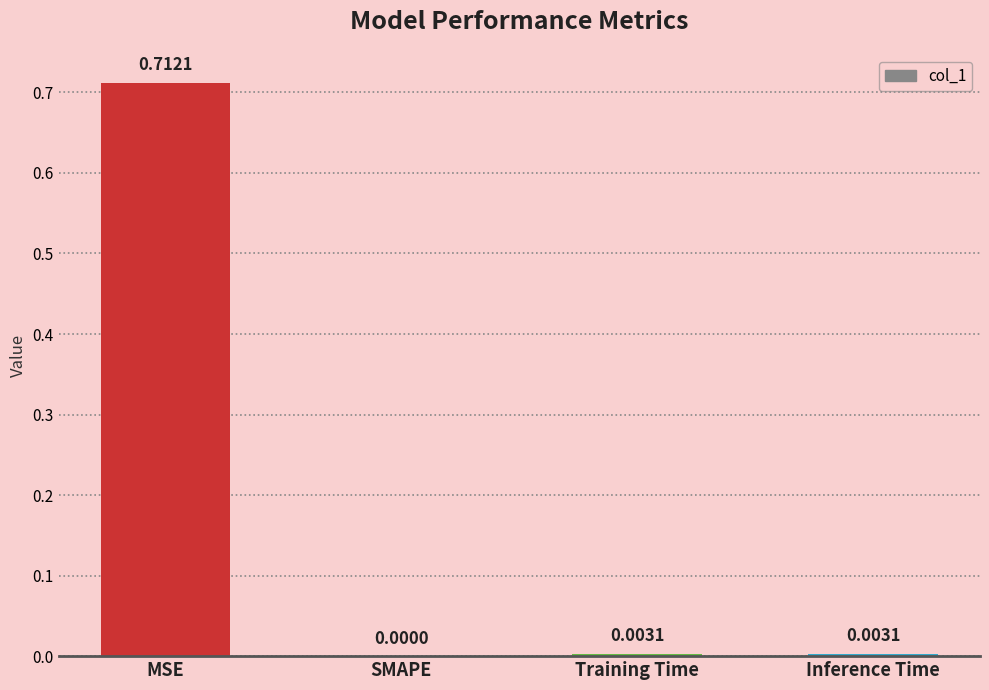

Which has a higher value, Inference Time or MSE?

MSE